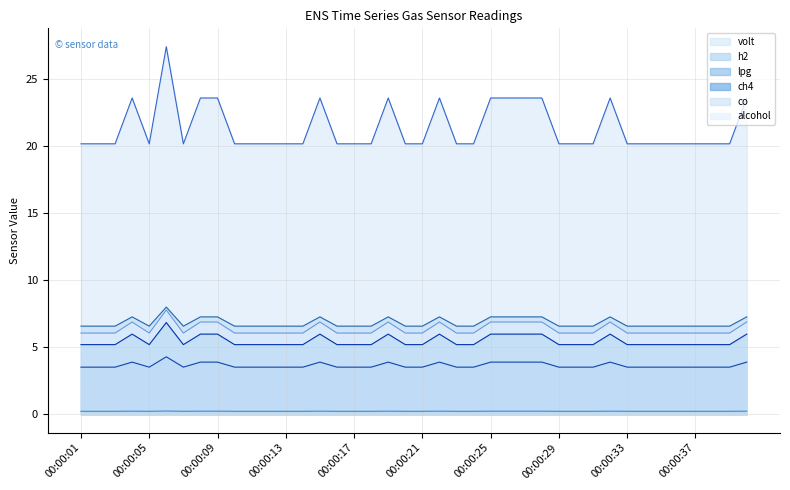

What is the difference between the highest and lowest values at 00:00:04?

23.3